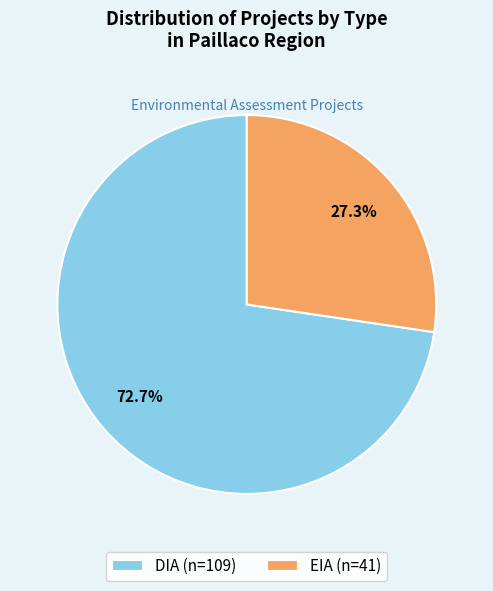

What portion of the pie excludes EIA?

72.7%